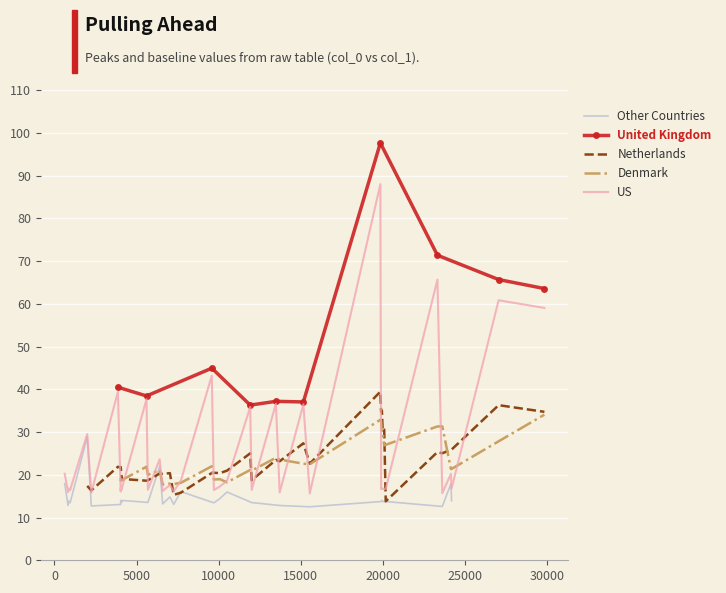

What is the value of the United Kingdom point at the 5th from the left?

37.2